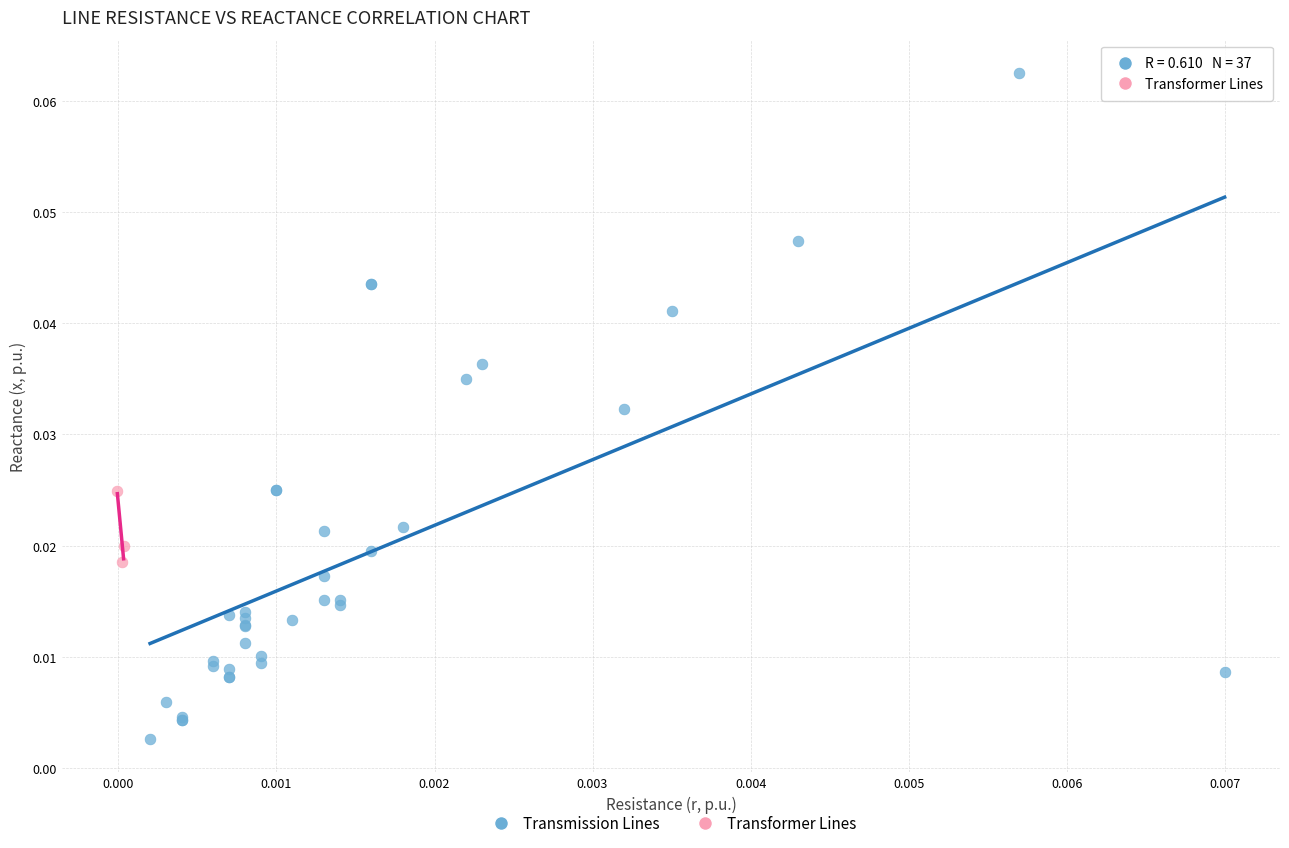

What are all the series names shown in the legend?

Transmission Lines, Transformer Lines